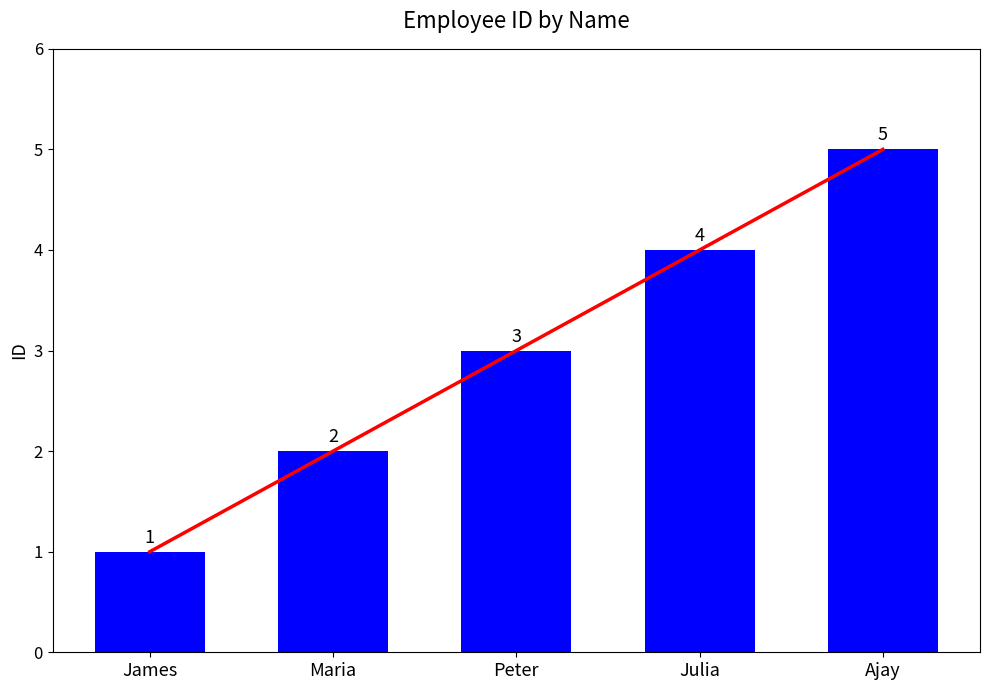

Which category has the lowest value across all series?

James